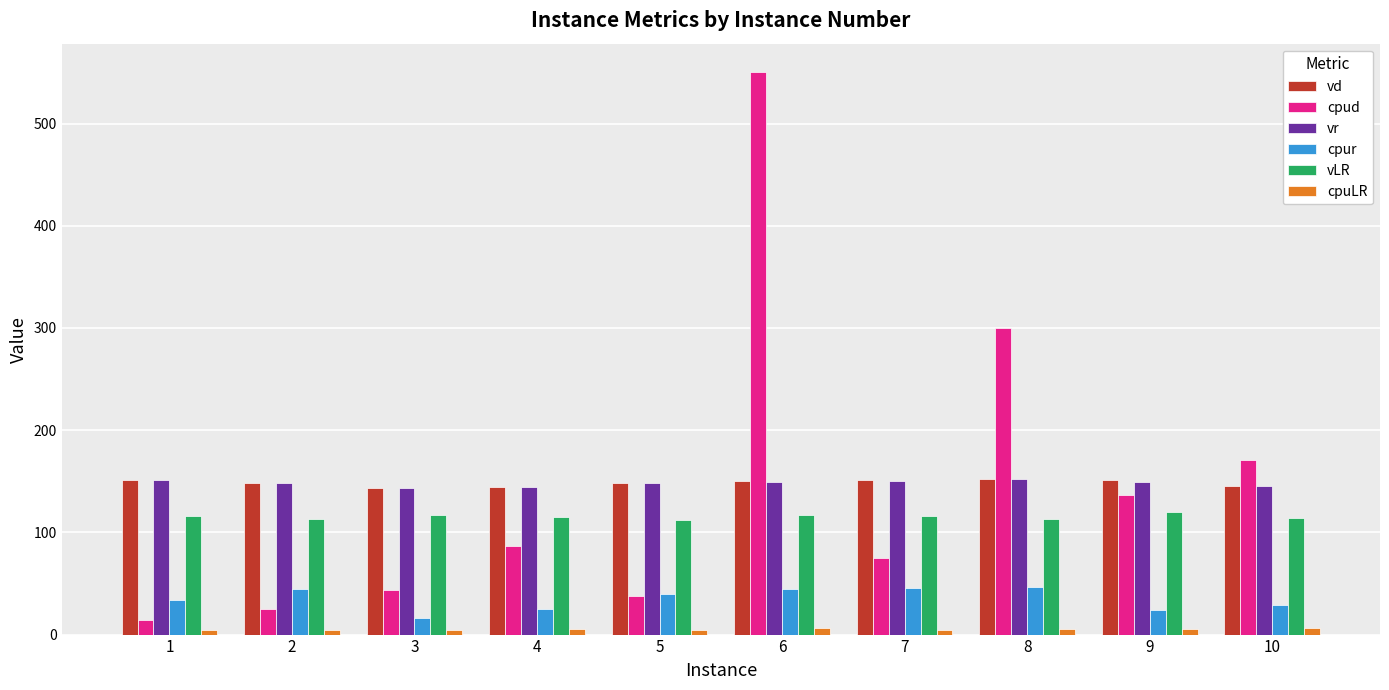

The value of cpur at 5 is 40.1. True or false?

True